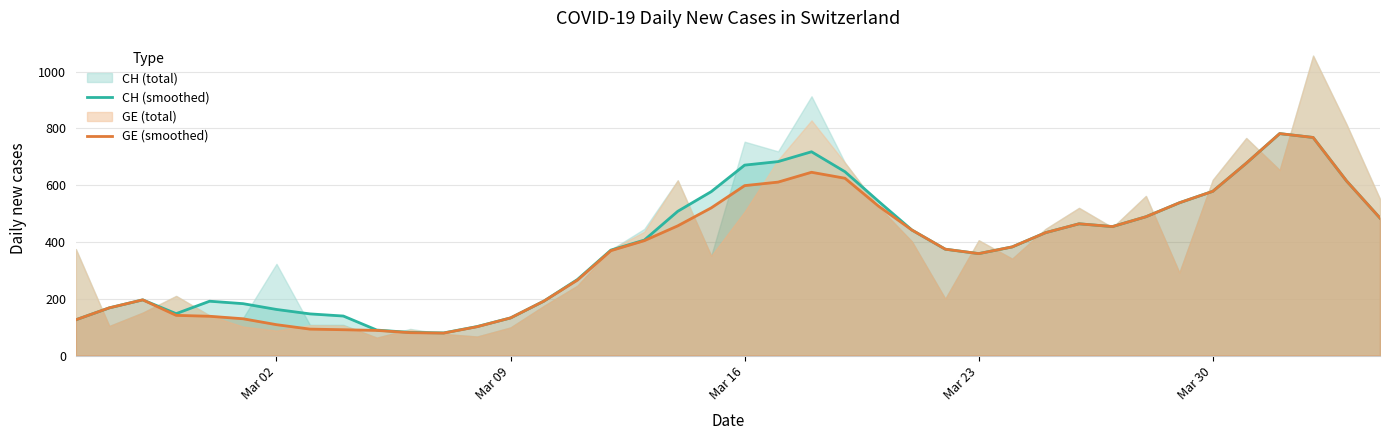

What is the maximum value for GE (smoothed)?

781.6